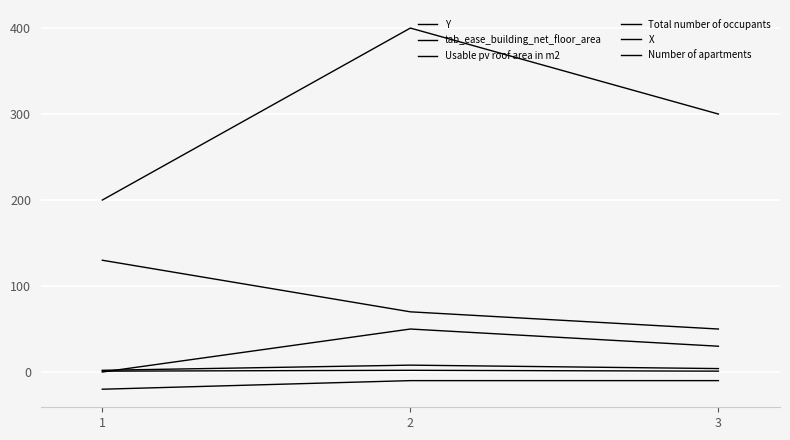

What is the value of the Y point at the 3rd from the left?

50